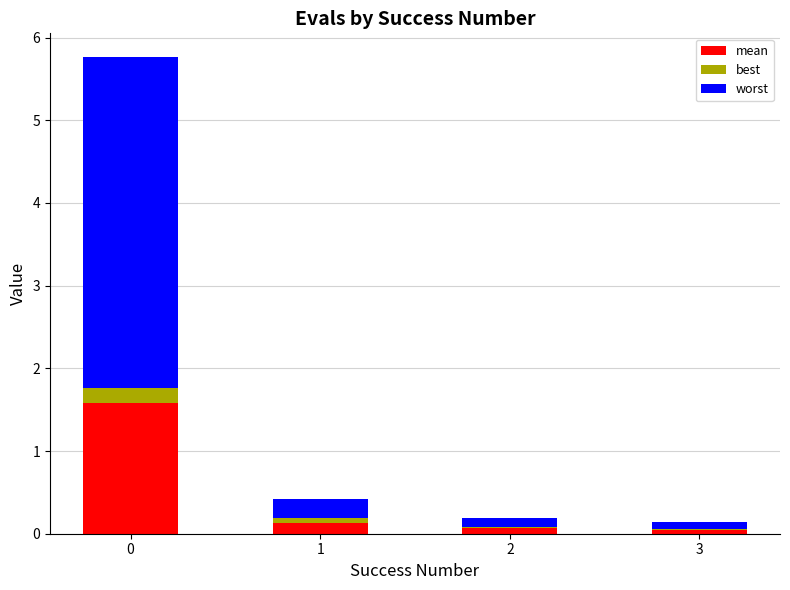

What is the total value across all series at 0?

5.8